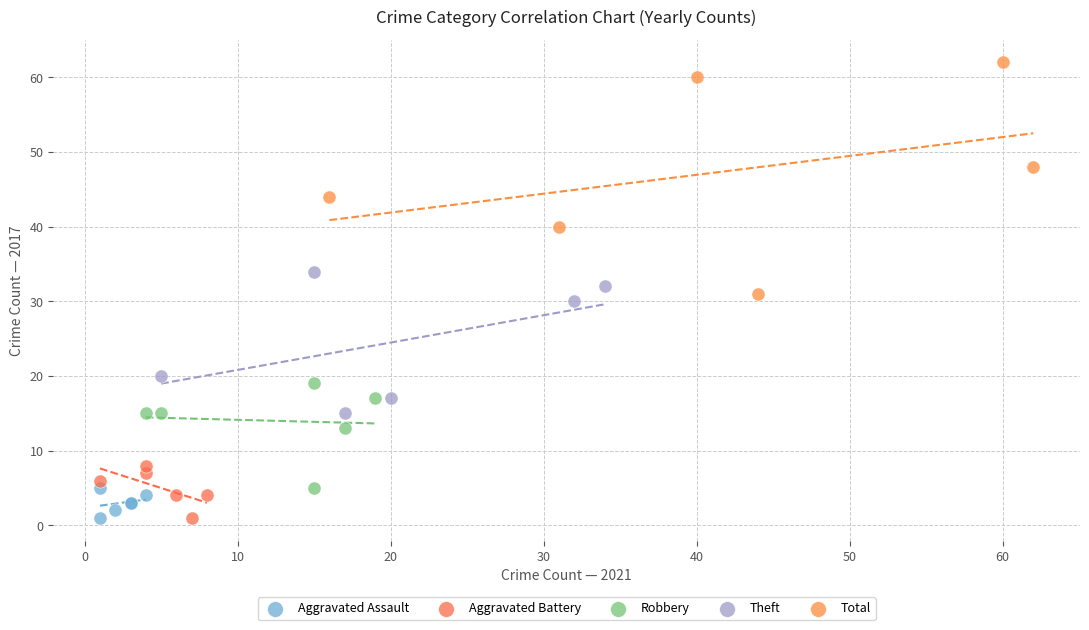

What are all the series names shown in the legend?

Aggravated Assault, Aggravated Battery, Robbery, Theft, Total